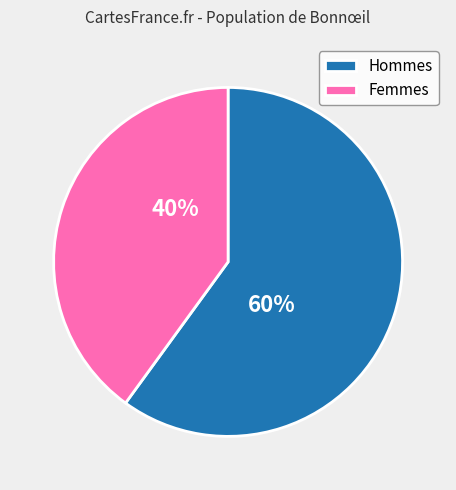

To the nearest percent, what is the average slice percentage?

50%